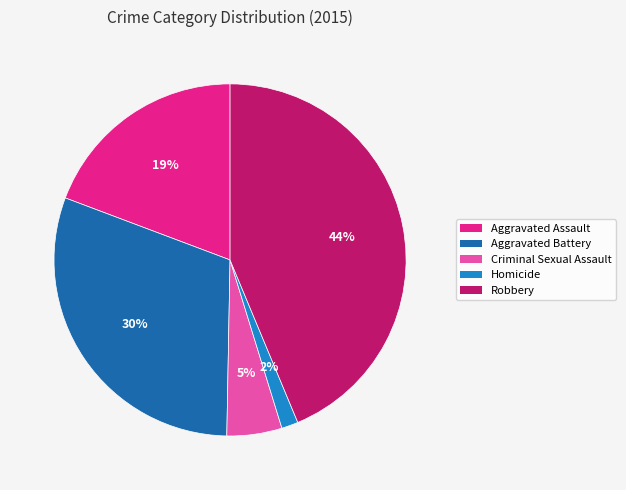

Do Robbery and Aggravated Assault together represent more than half of the pie?

Yes